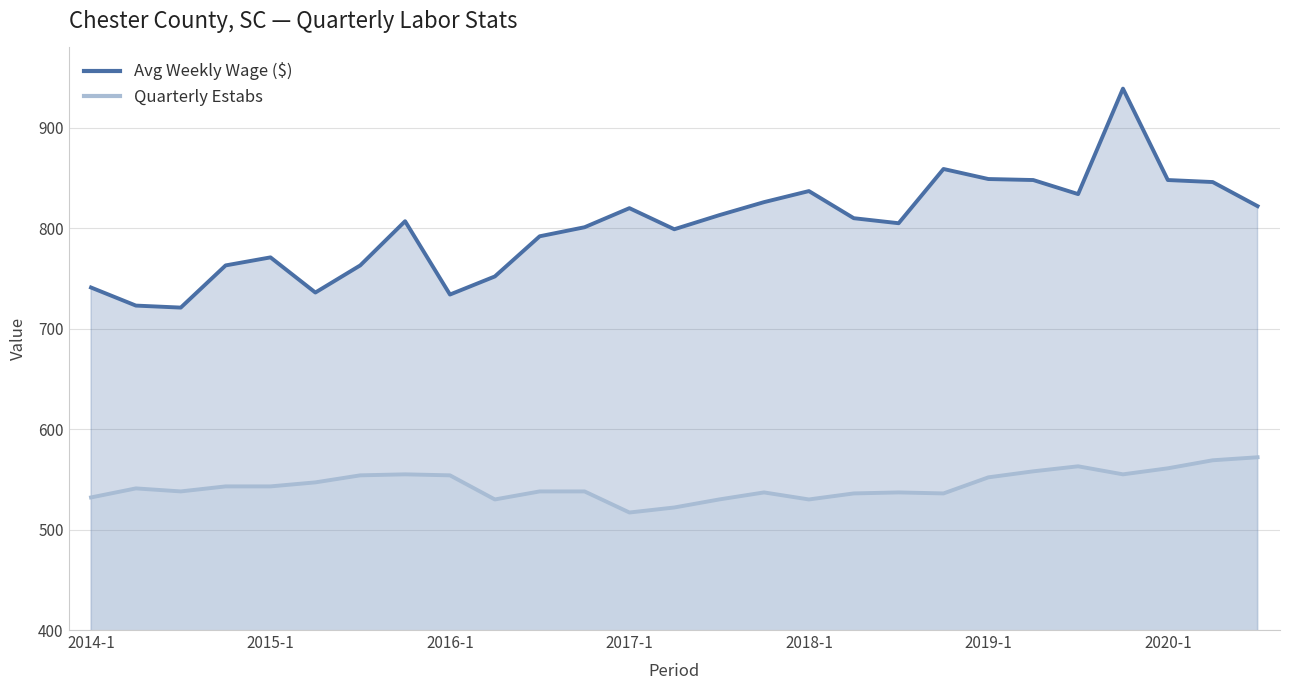

Reading right to left, list all the values displayed in this chart.

Avg Weekly Wage ($): 822	846	848	939	834	848	849	859	805	810	837	826	813	799	820	801	792	752	734	807	763	736	771	763	721	723	741
Quarterly Estabs: 572	569	561	555	563	558	552	536	537	536	530	537	530	522	517	538	538	530	554	555	554	547	543	543	538	541	532